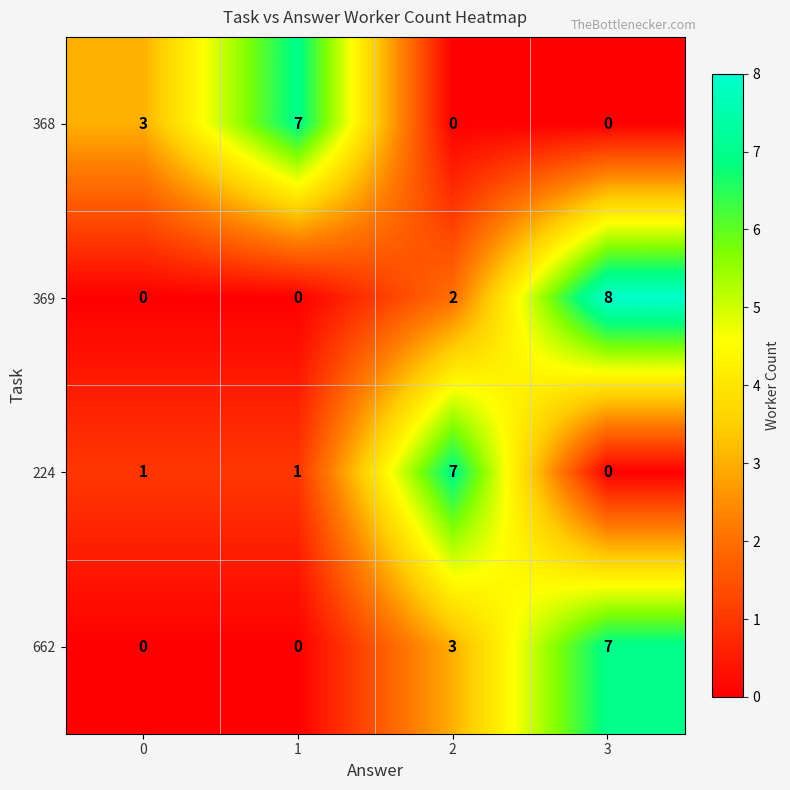

At 2, list the series in order from largest to smallest.

224, 662, 369, 368